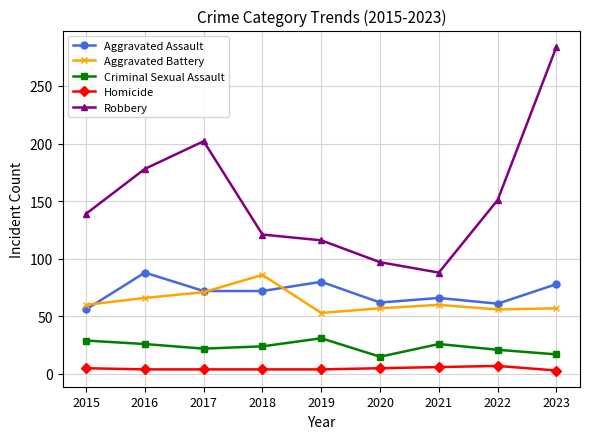

Is this an area chart (filled region under the line)?

No